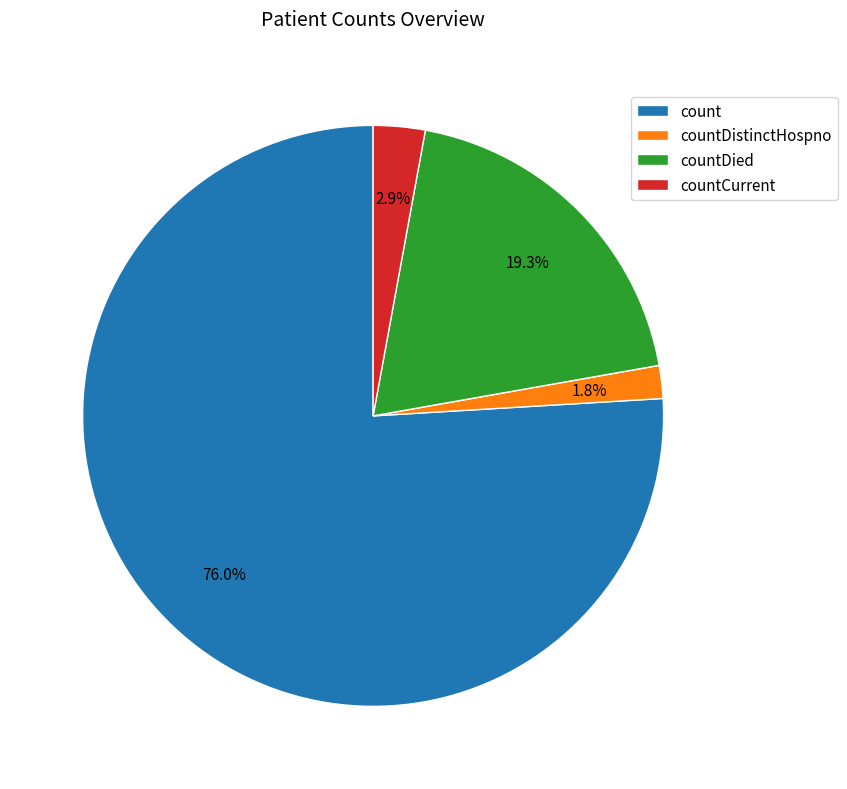

Which has a higher value, countDied or countCurrent?

countDied